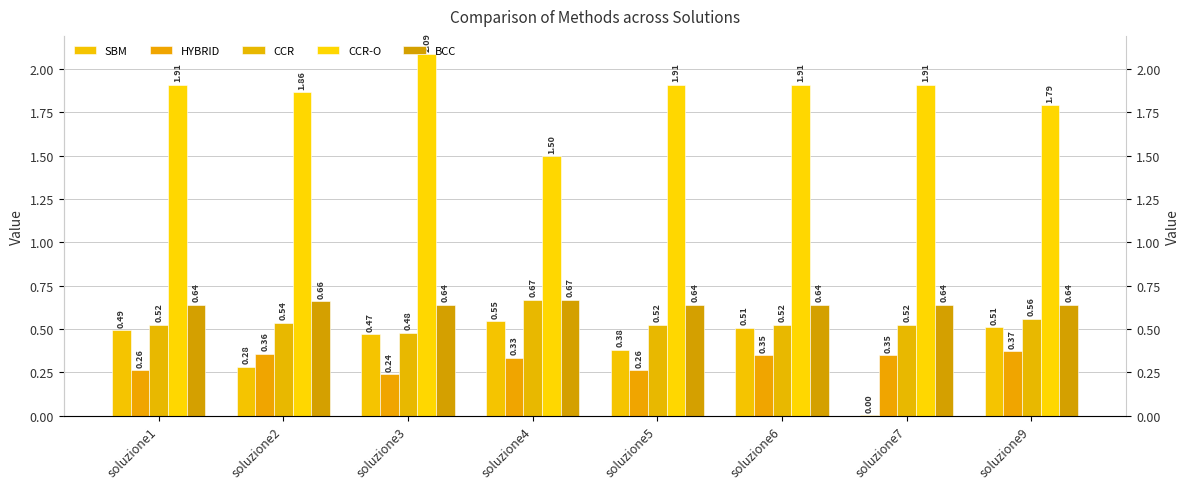

The value of HYBRID at soluzione1 is 0.1. True or false?

False